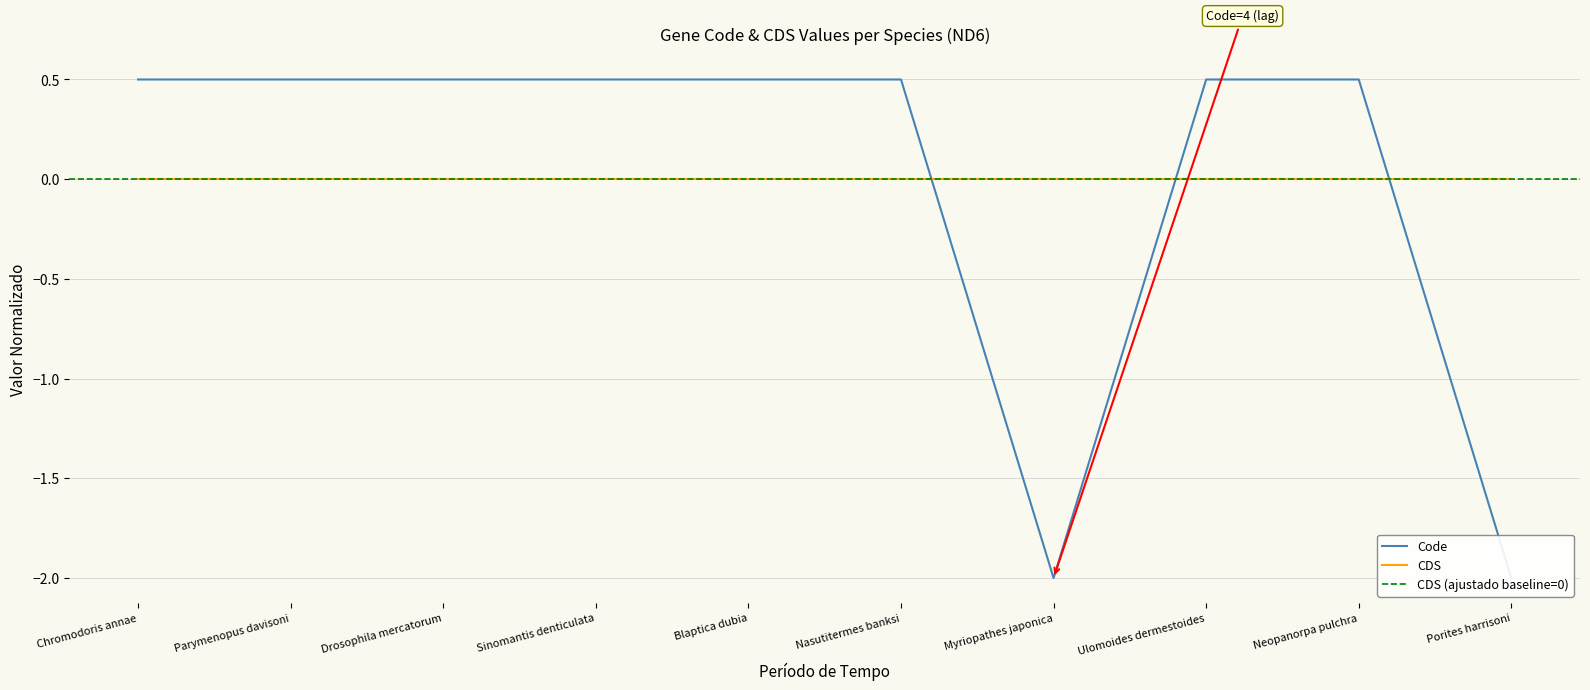

Does the chart display data point markers on the line(s)?

No